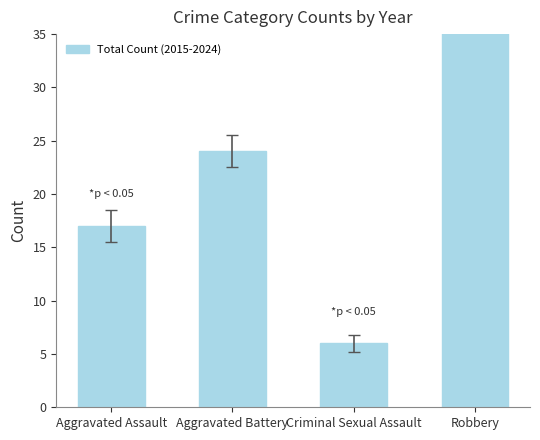

What is the label of the 3rd bar from the left?

Criminal Sexual Assault